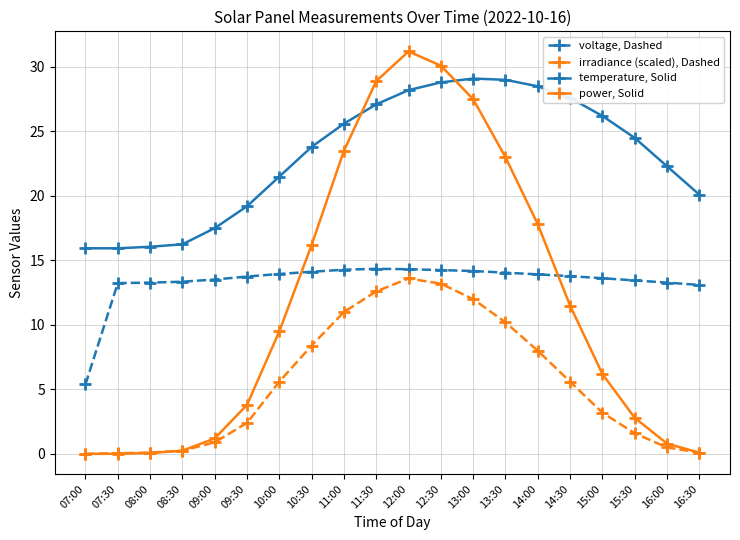

Is this an area chart (filled region under the line)?

No